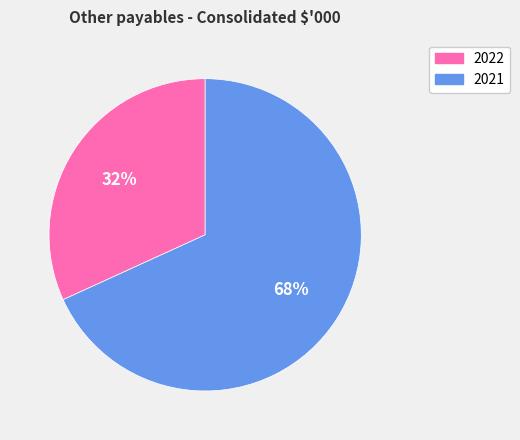

To the nearest percent, what percentage of the pie is 2021?

68%